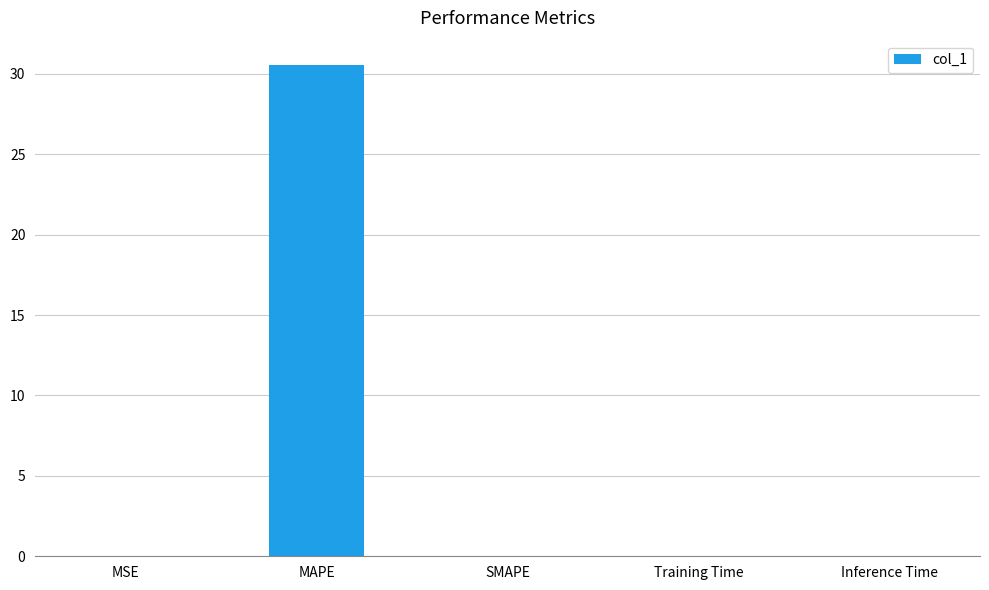

What is the greatest value displayed?

30.5